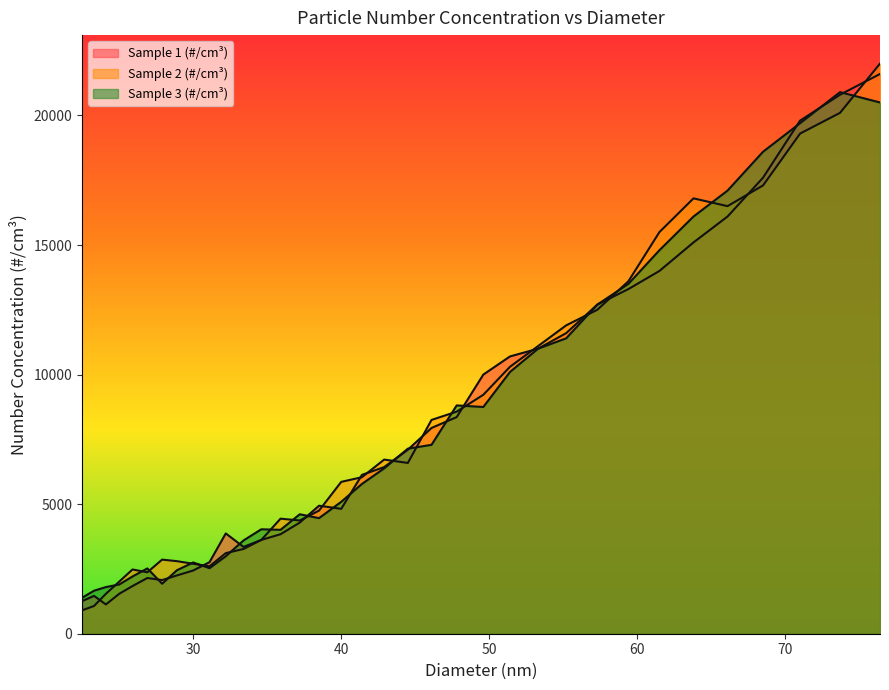

List the series in order of their peak value, lowest first.

Sample 3 (#/cm³), Sample 1 (#/cm³), Sample 2 (#/cm³)